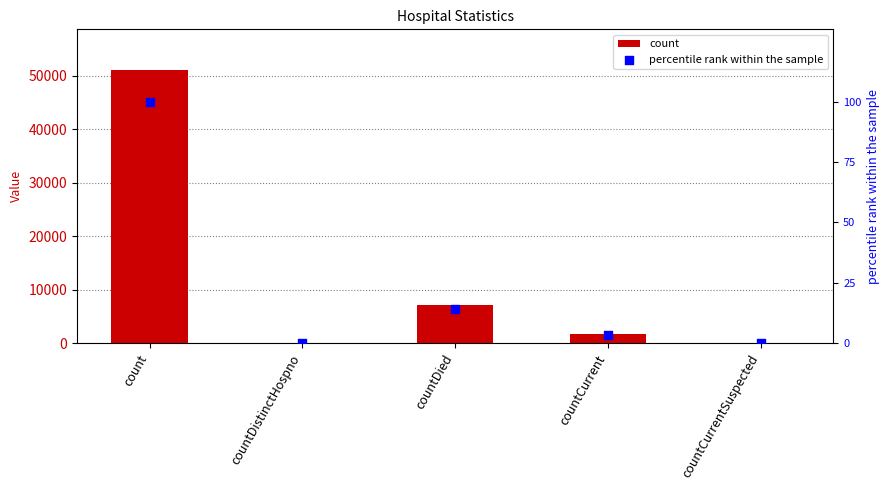

Which series reaches the maximum Y coordinate?

count